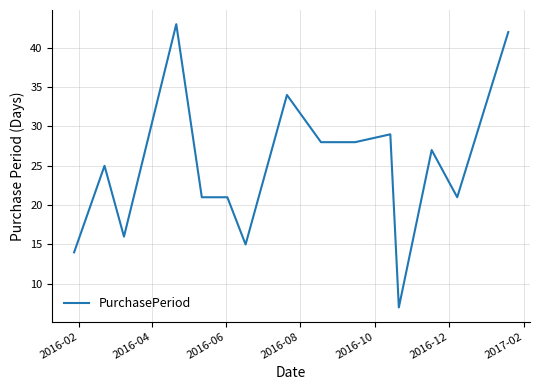

What is the difference between the maximum and minimum values?

36